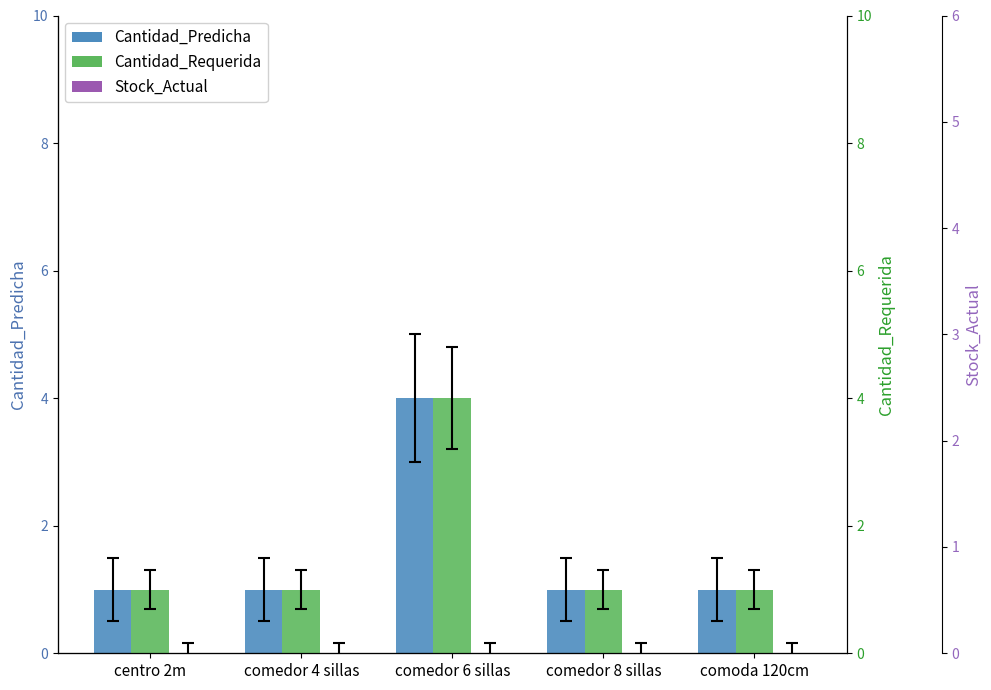

How many bars are there in each group?

3